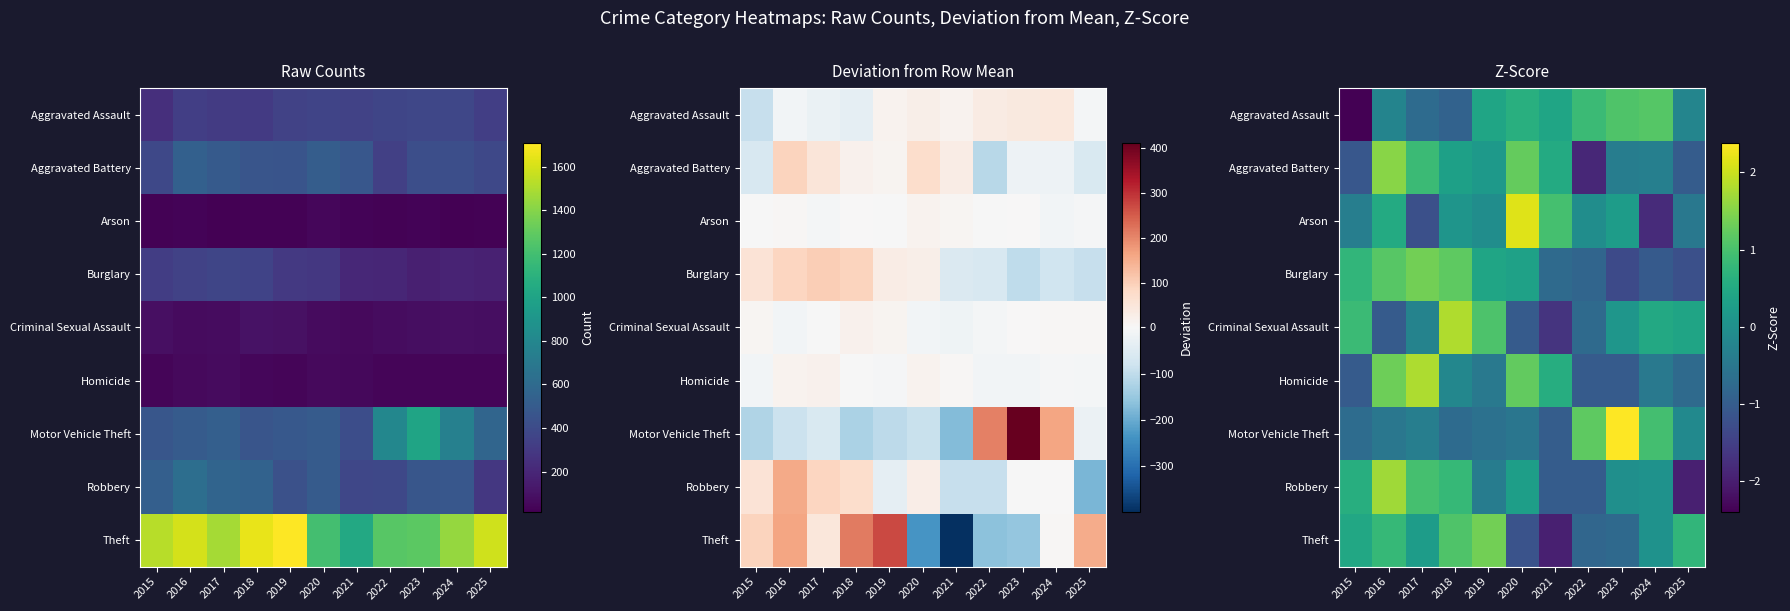

What is the total value across all series at 2017?

2.6